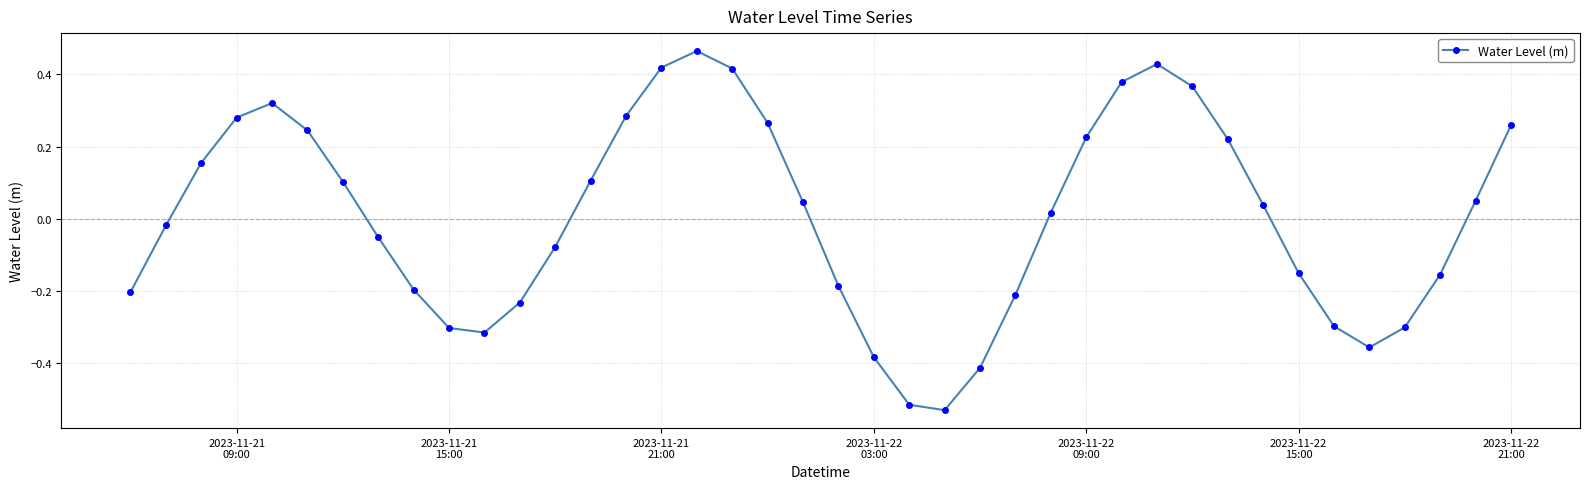

What is the difference between the second highest and minimum values?

1.0